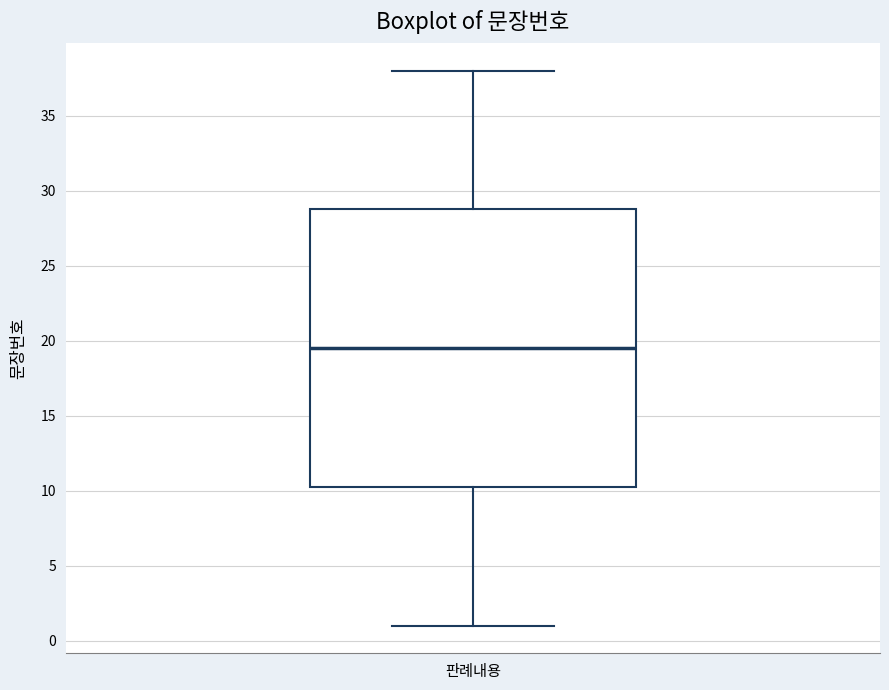

Transcribe this box plot: give where the median line is, the range the box spans, and where the two whiskers end, as read against the y-axis. The values are not printed on the chart, so give them approximately, as read against the axis.

median 19.5, box 10.5 to 29.0, whiskers 1.0 to 38.0